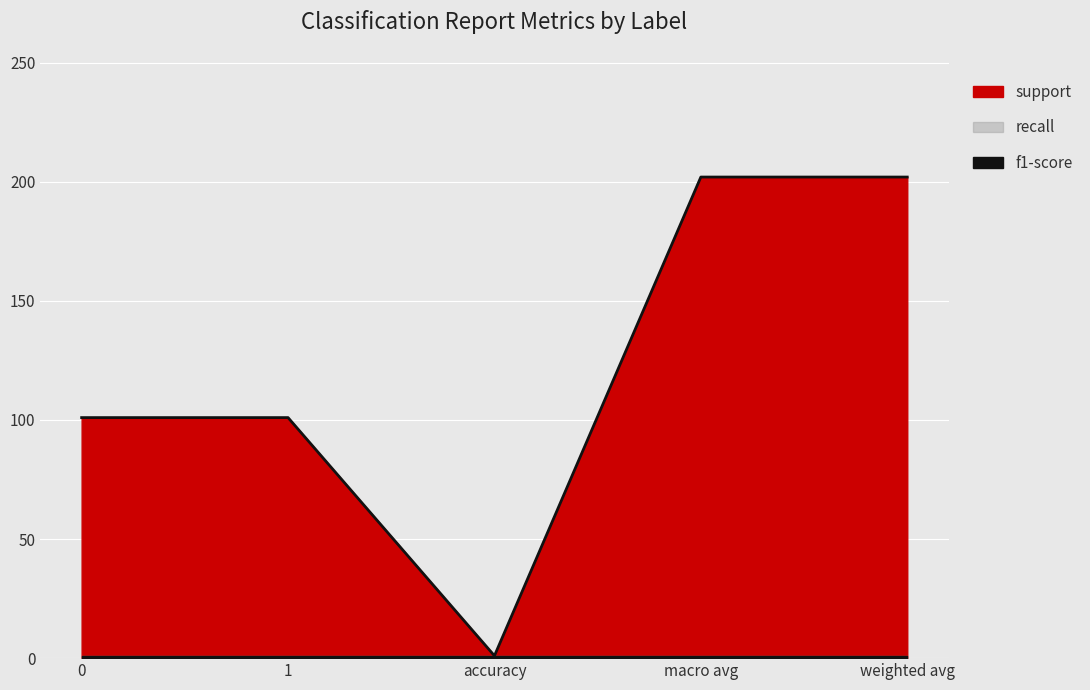

How many lines are shown in the chart?

3